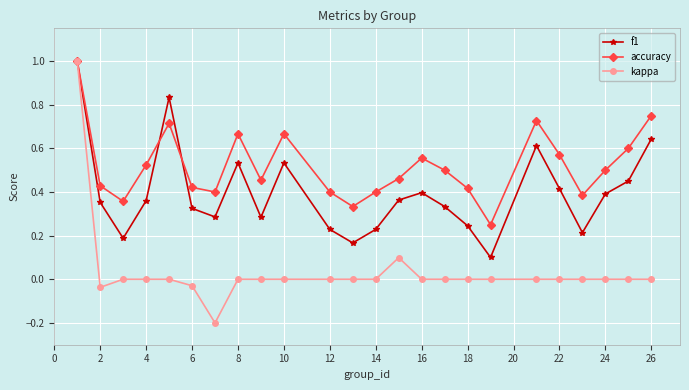

What is the greatest value displayed?

1.0